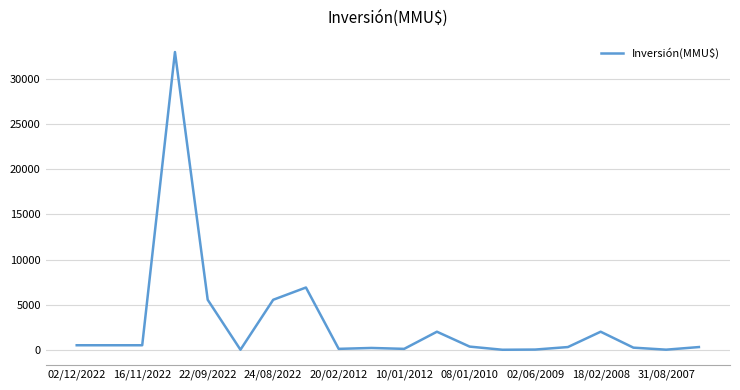

What is the difference between the maximum and minimum values?

32999